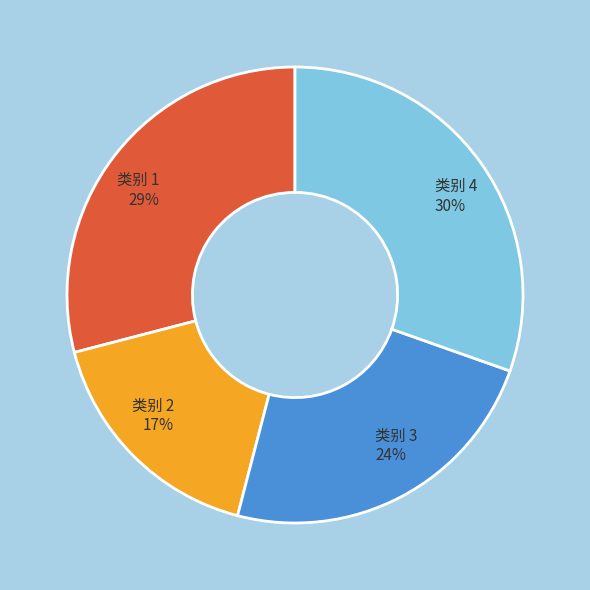

What is the smallest slice in the pie chart?

类别 2